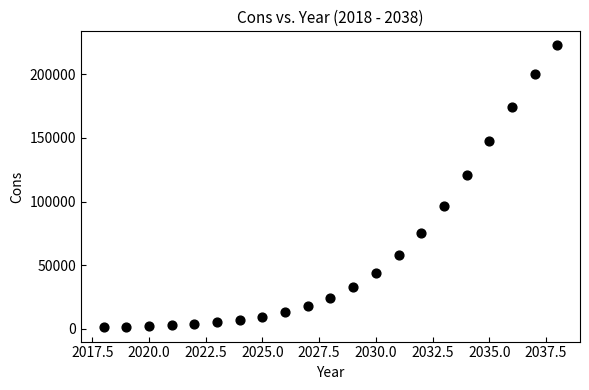

What is the range of X values (max minus min)?

20